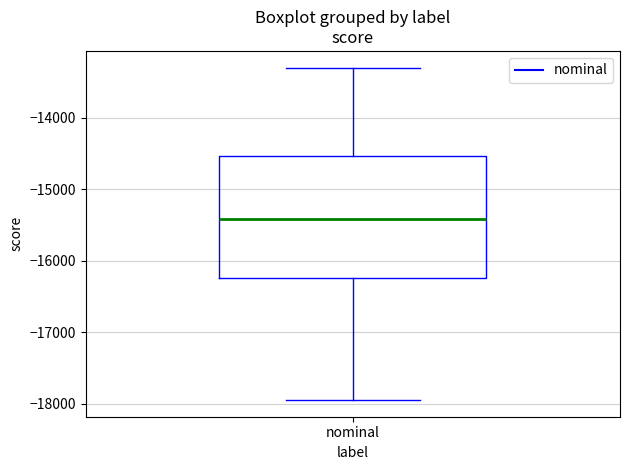

Read this box plot against the y-axis: the position of the median line, the range covered by the box, and the ends of both whiskers. The values are not printed on the chart, so give them approximately, as read against the axis.

median -15400, box -16200 to -14500, whiskers -17900 to -13300